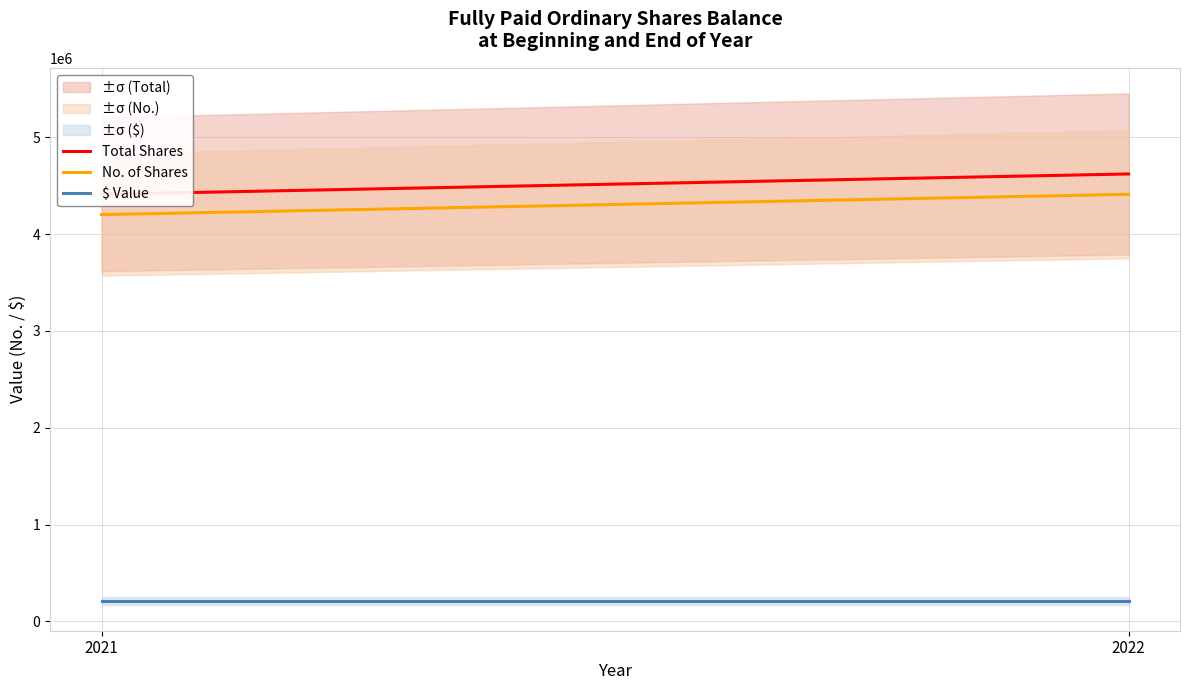

What are all the series names shown in the legend?

Total Shares, No. of Shares, $ Value